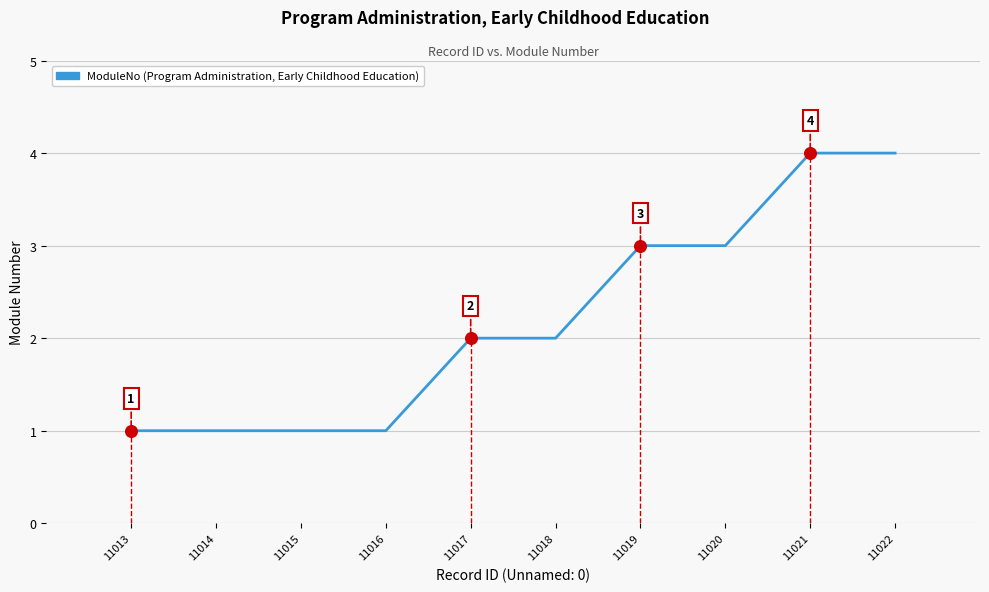

What is the change in value from 11015 to 11022?

+3